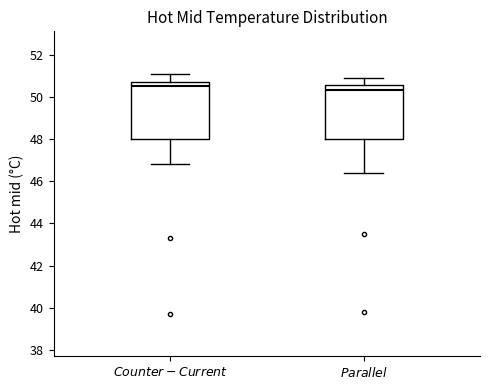

Which box's median line is the lowest?

$\it{Parallel}$